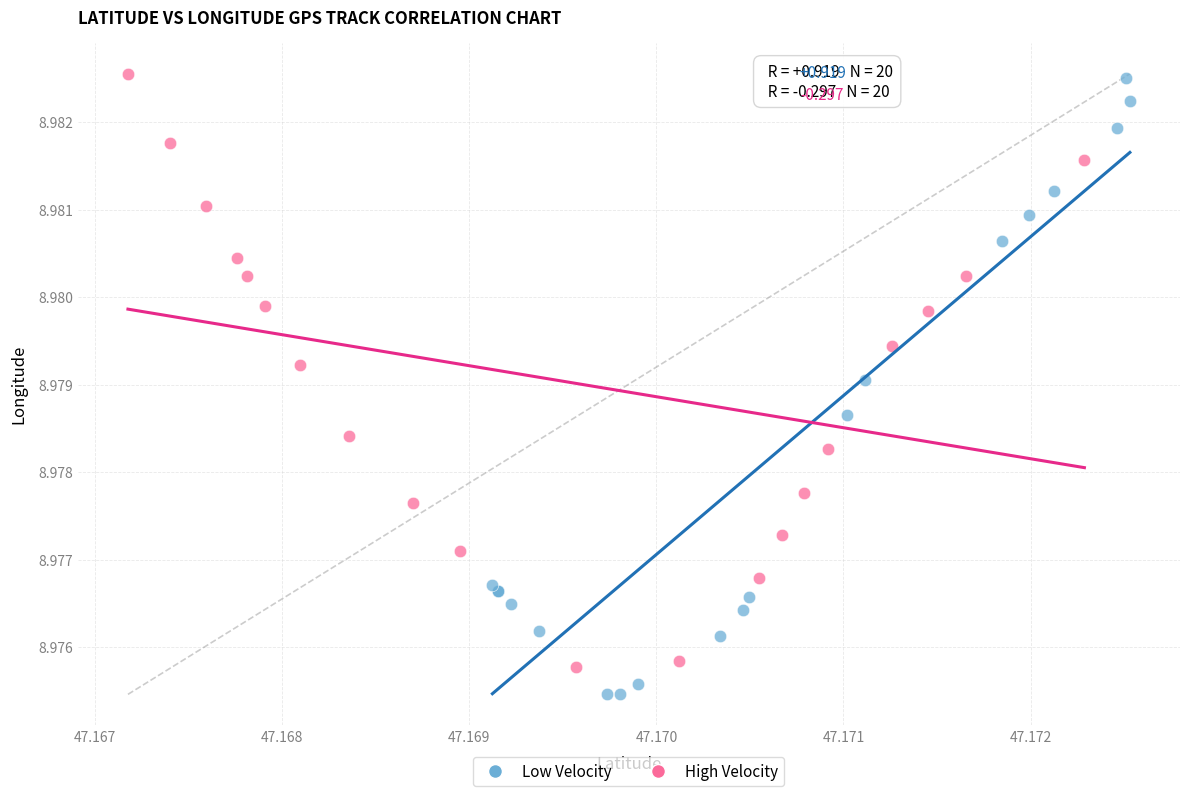

Which series contains the lowest Y value?

Low Velocity